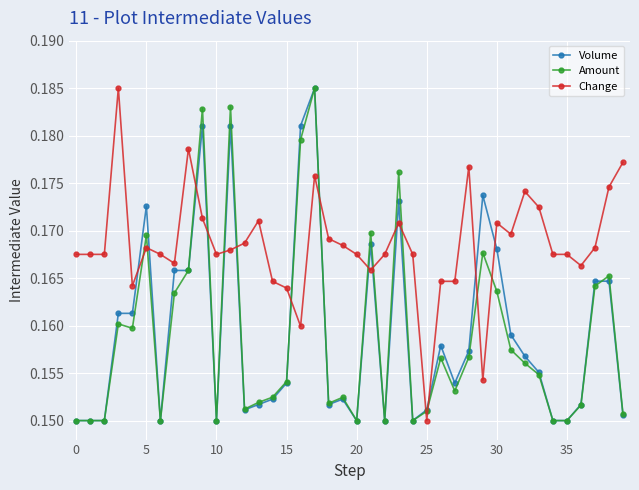

Which series has the largest total across all categories?

Change